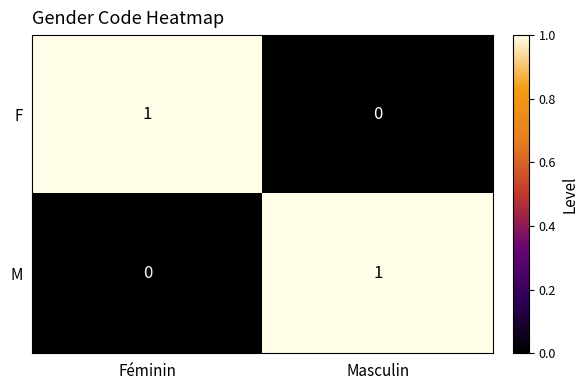

Is the value of F at Masculin greater than the value of M at Masculin?

No